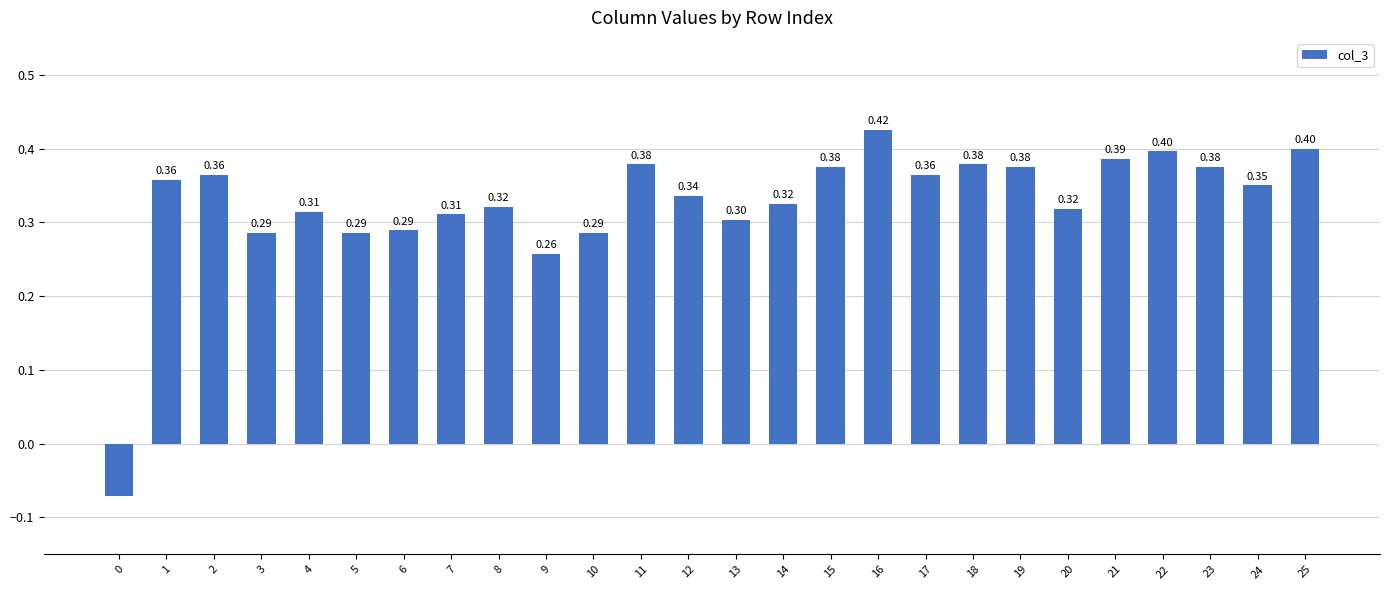

How many values are below zero?

1